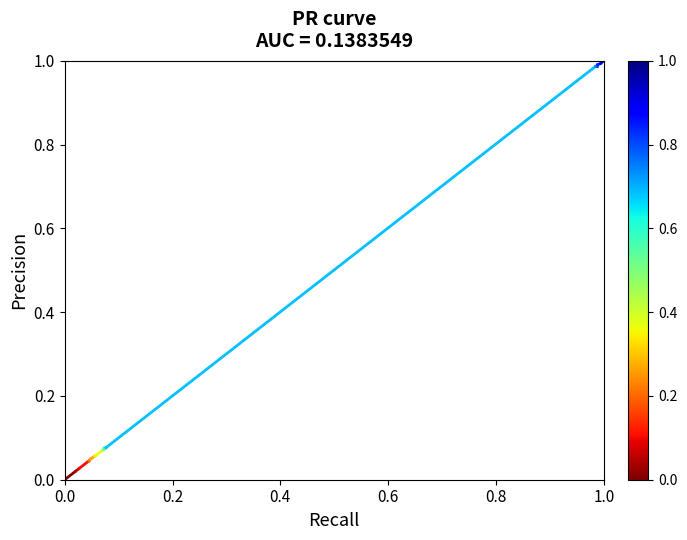

Does the chart have visible grid lines?

No